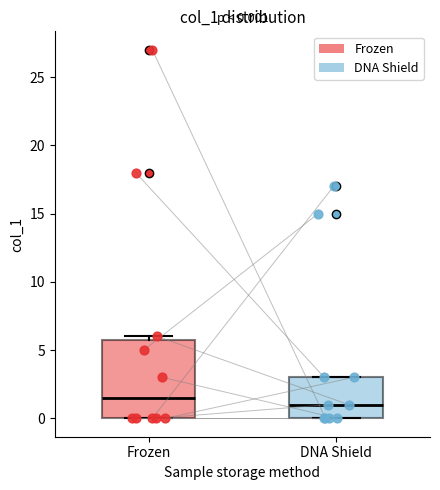

Which box is the tallest, from its lower edge to its upper edge?

Frozen